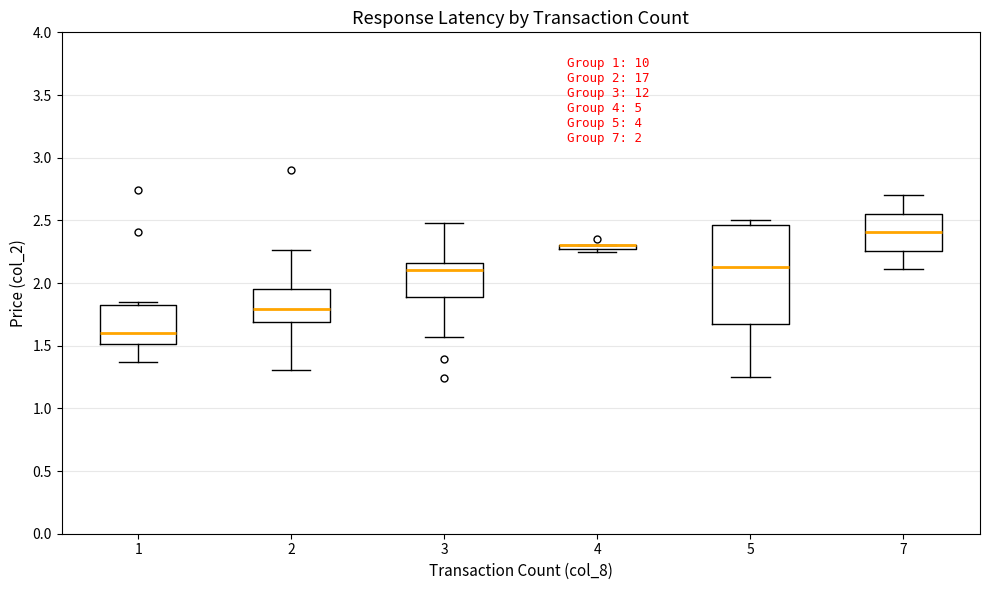

Comparing the boxes themselves (not the whiskers), which one is the tallest?

5